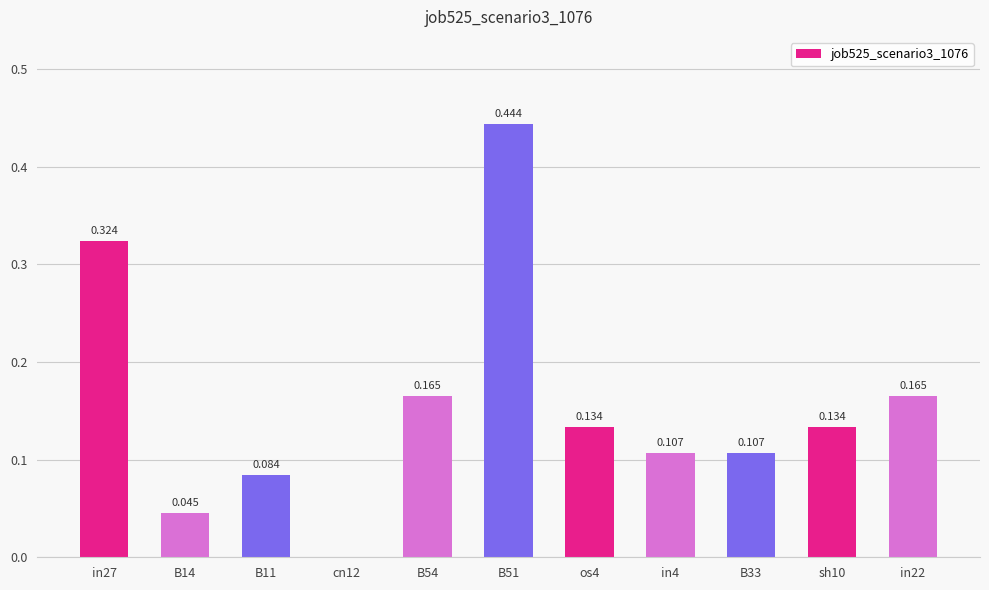

Which label corresponds to the smallest value in the chart?

cn12